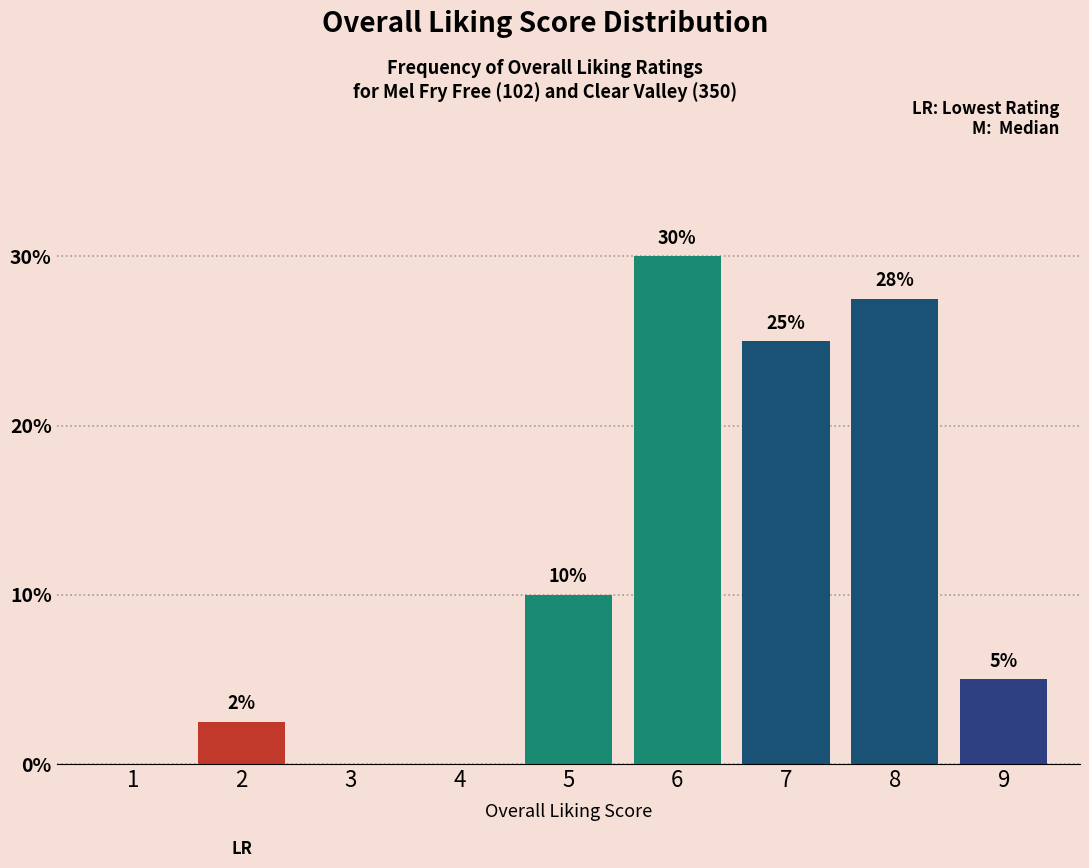

True or false: the data shows 14.7 at 8.

False